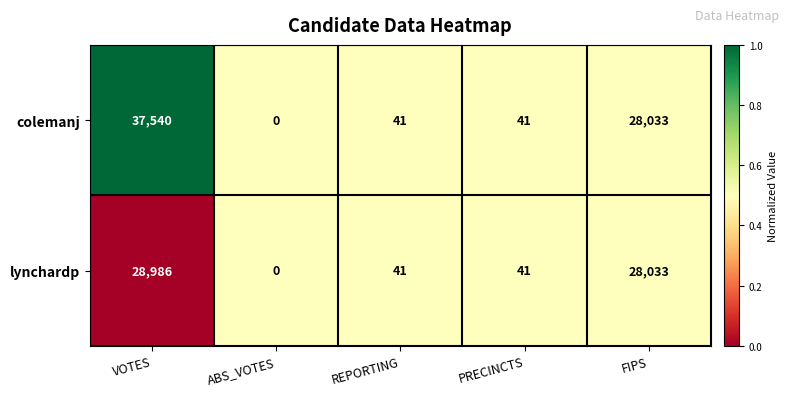

How many distinct data groups are displayed?

2